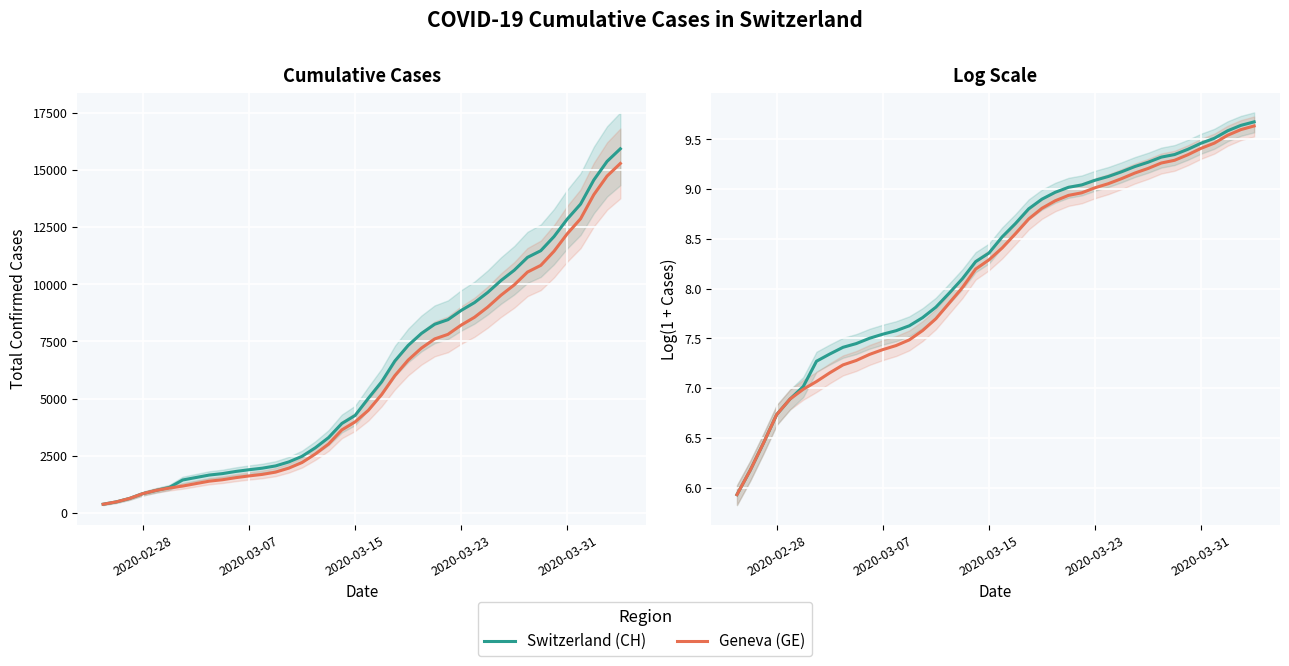

How many lines are shown in the chart?

2